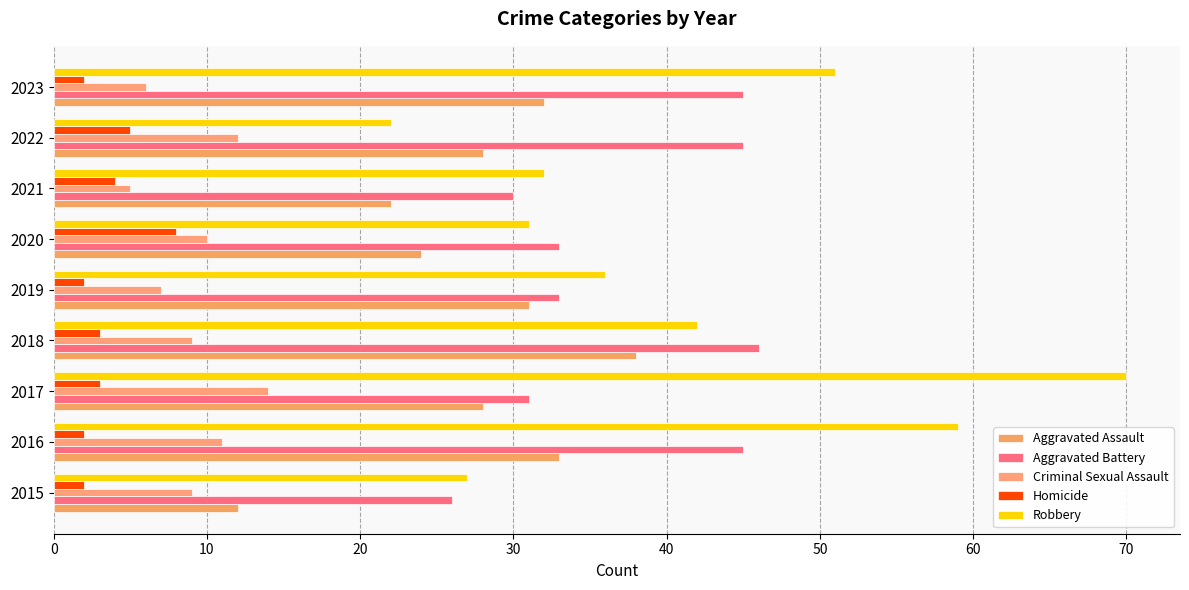

What is the lowest value of the Aggravated Battery series?

26